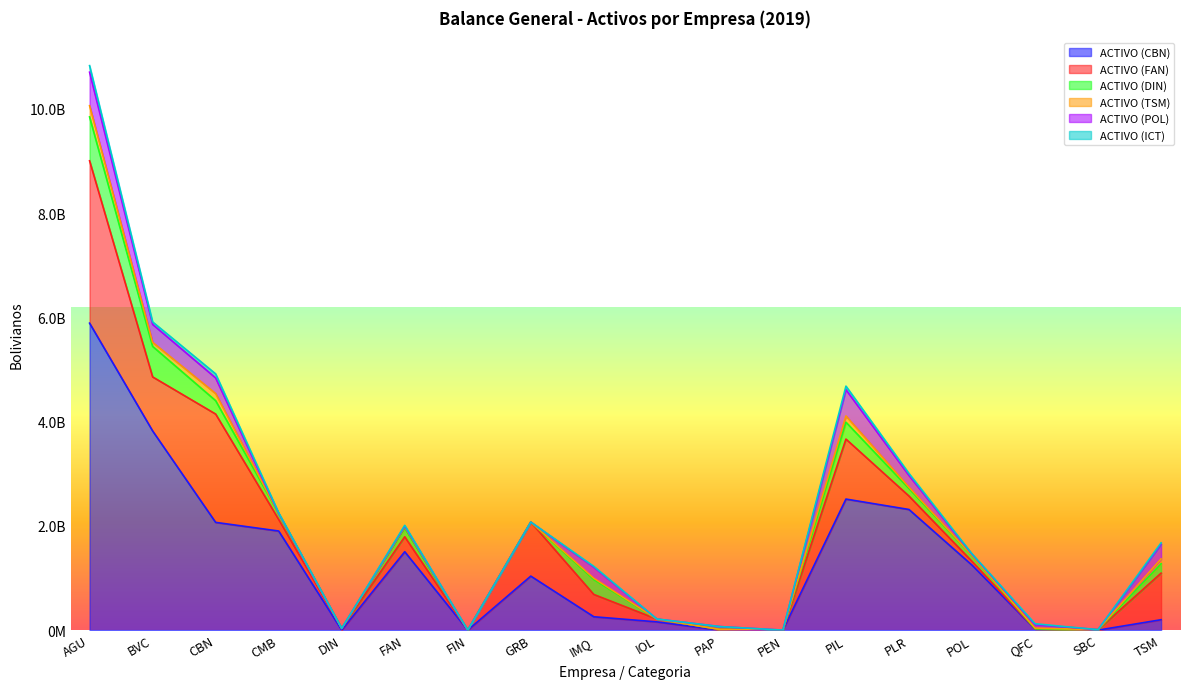

What is the label of the 16th point from the right?

CBN